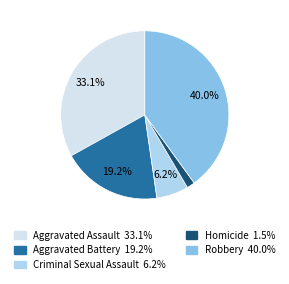

To the nearest percent, what is the difference between the largest and smallest slice percentages?

38%